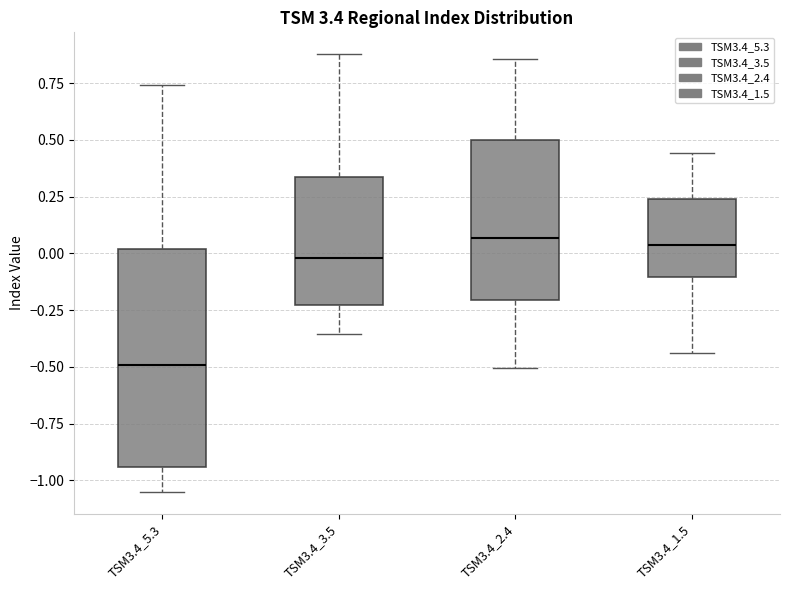

Comparing the boxes themselves (not the whiskers), which one is the tallest?

TSM3.4_5.3